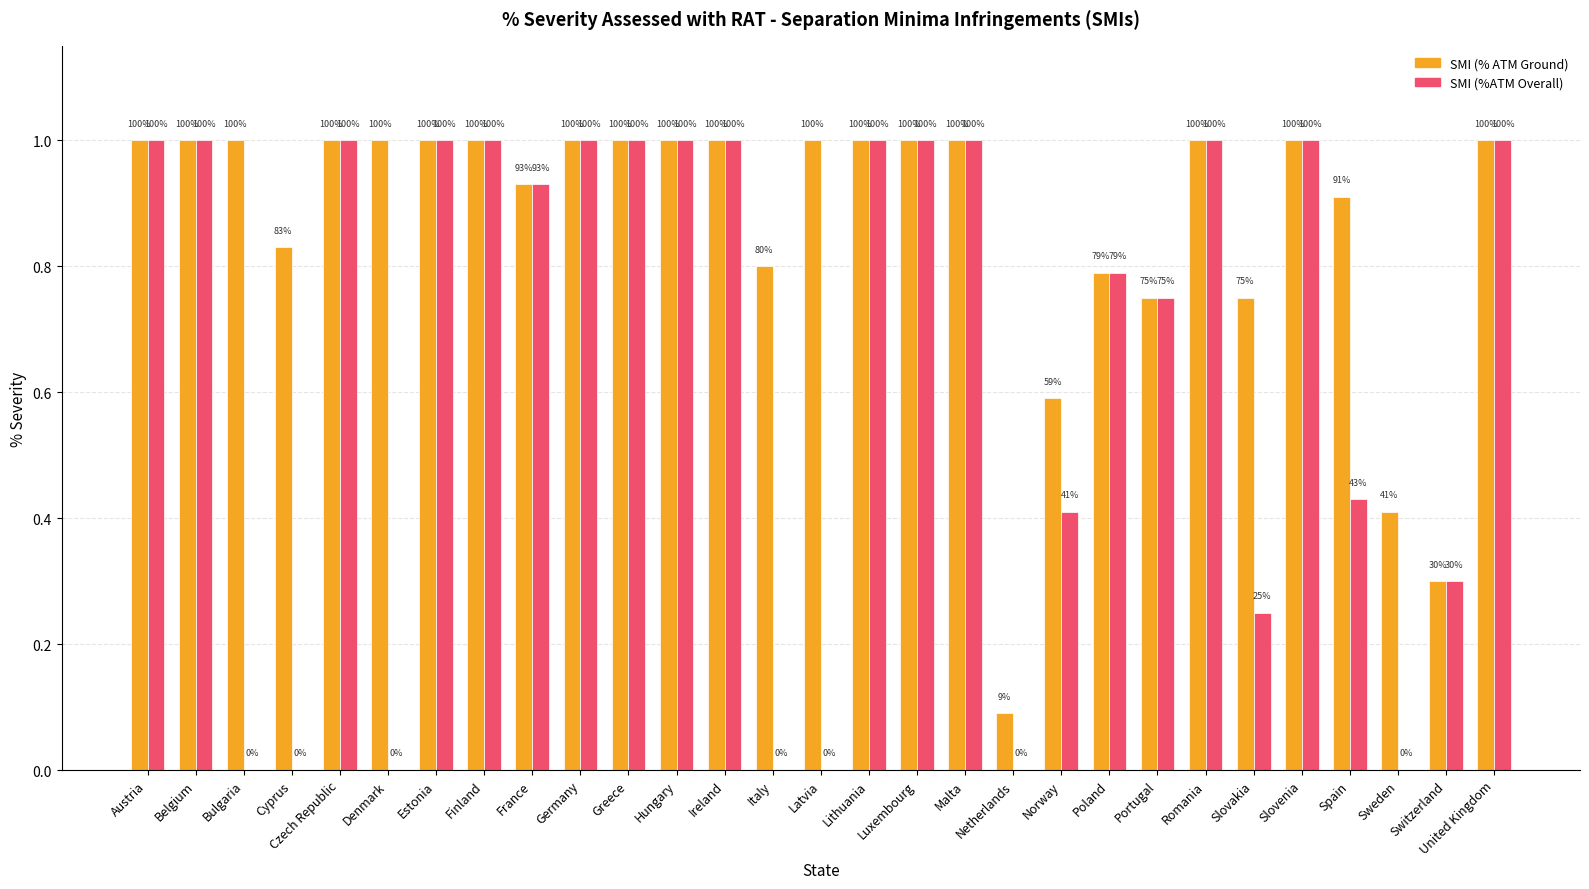

What is the minimum value for SMI (% ATM Ground)?

0.1